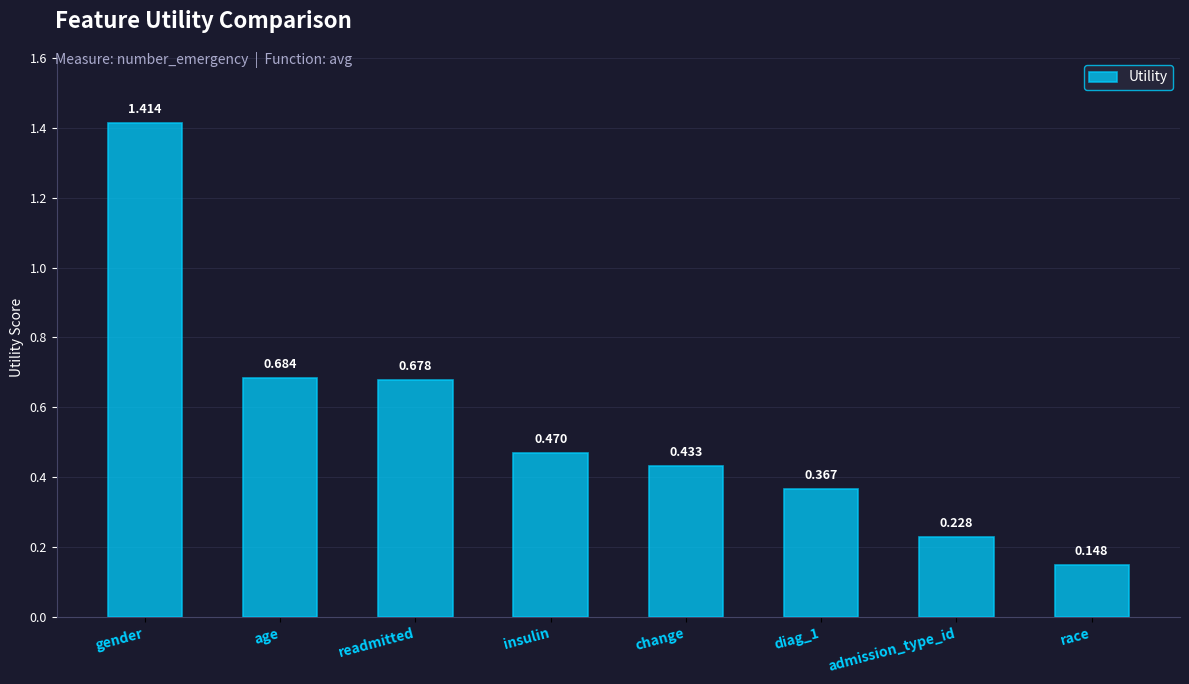

What is the difference between the maximum and minimum values?

1.3